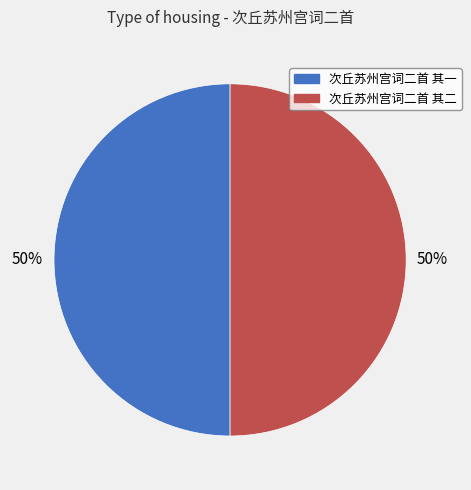

The 次丘苏州宫词二首 其二 slice represents 50% of the pie. True or false?

True